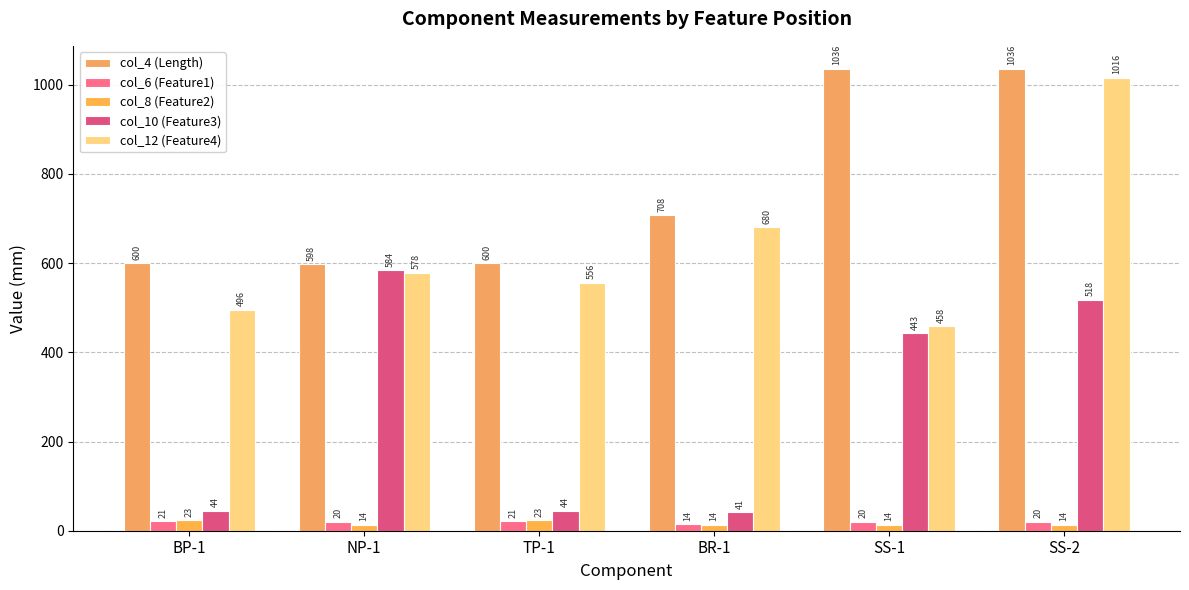

List the series in order of their peak value, highest first.

col_4 (Length), col_12 (Feature4), col_10 (Feature3), col_8 (Feature2), col_6 (Feature1)